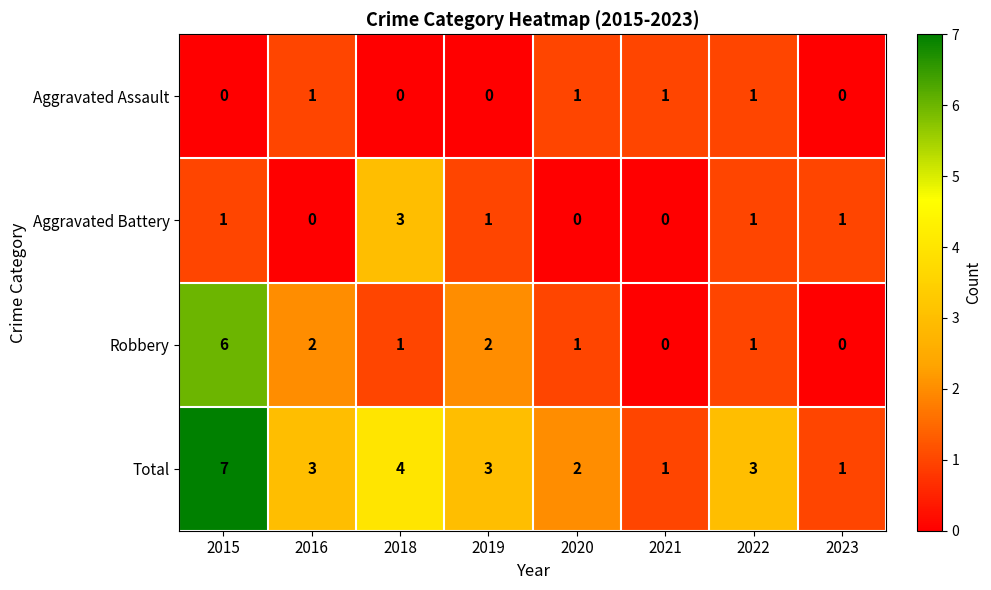

What is the sum of all Total values?

24